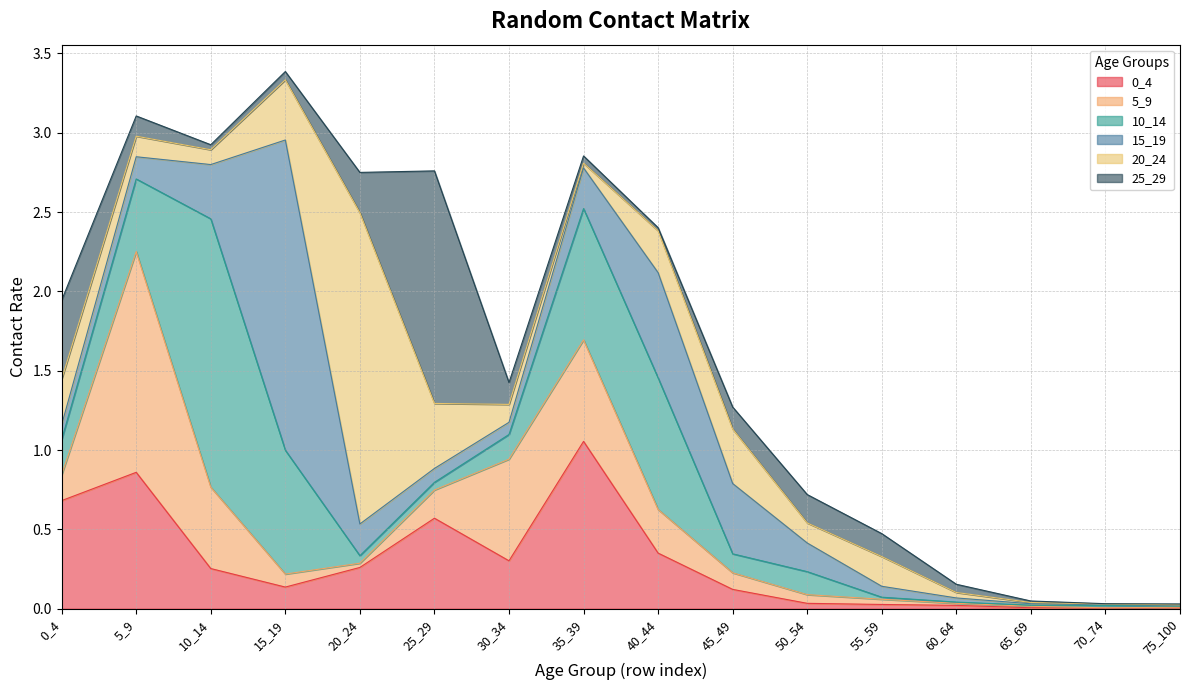

Between 0_4 and 35_39, which series saw the biggest shift?

10_14